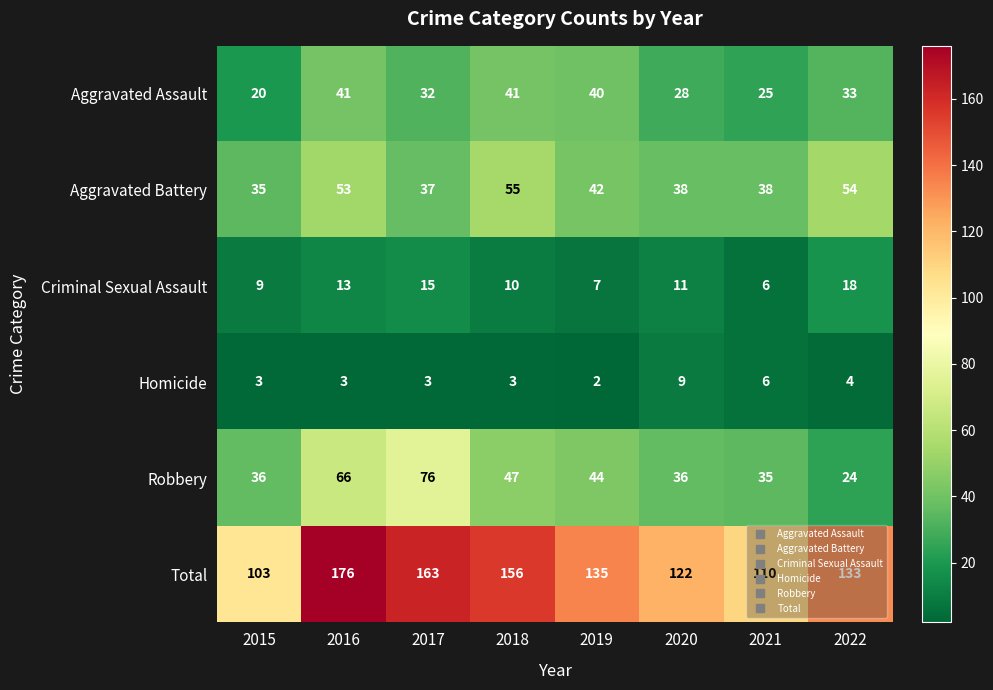

True or false: Total has a value of 135 at 2019.

True